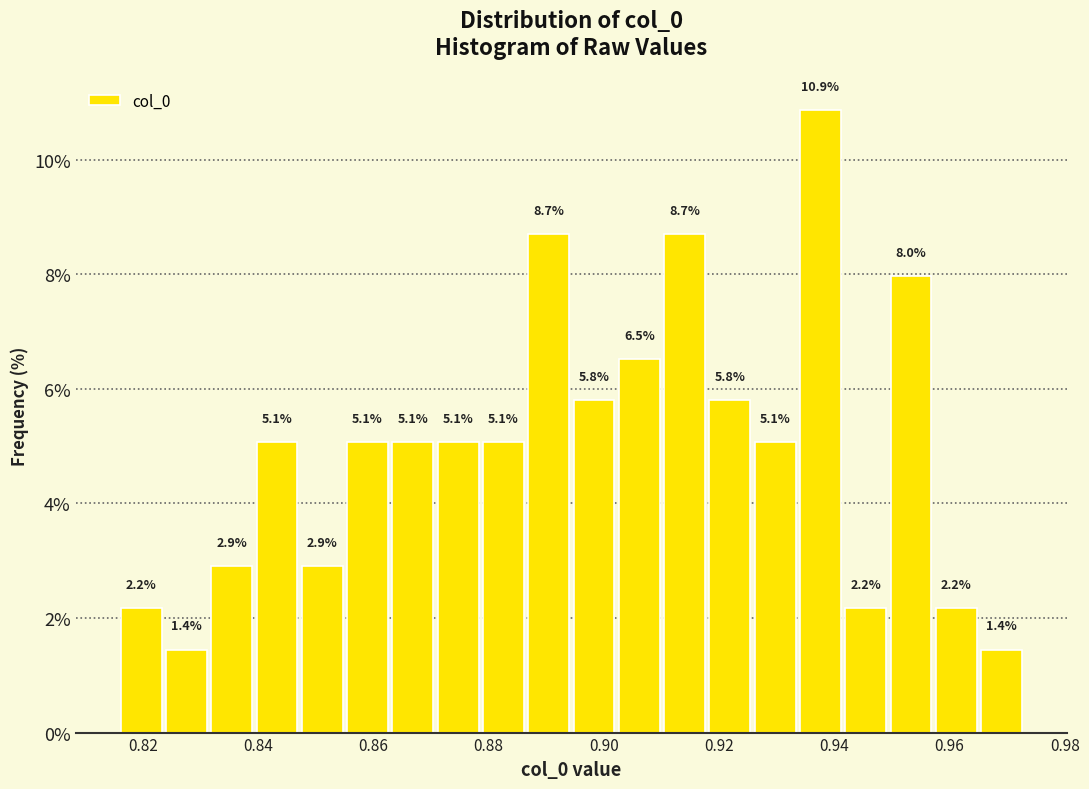

Around what value on the x-axis is the tallest bar? Give the approximate position of its centre, as read against the axis.

0.938